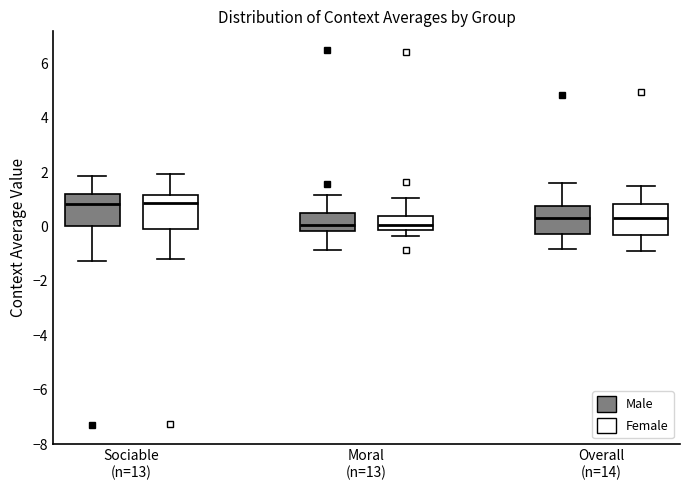

Reading left to right, transcribe this box plot: for each box, give where its median line is, the range the box spans, and where its two whiskers end, as read against the y-axis. The values are not printed on the chart, so give them approximately, as read against the axis.

Sociable (n=13) (Male): median 0.8, box 0.0 to 1.2, whiskers -1.2 to 1.8
Sociable (n=13) (Female): median 0.8, box 0.0 to 1.2, whiskers -1.2 to 2.0
Moral (n=13) (Male): median 0.0, box -0.2 to 0.4, whiskers -0.8 to 1.2
Moral (n=13) (Female): median 0.0, box -0.2 to 0.4, whiskers -0.4 to 1.0
Overall (n=14) (Male): median 0.4, box -0.2 to 0.8, whiskers -0.8 to 1.6
Overall (n=14) (Female): median 0.4, box -0.4 to 0.8, whiskers -1.0 to 1.4